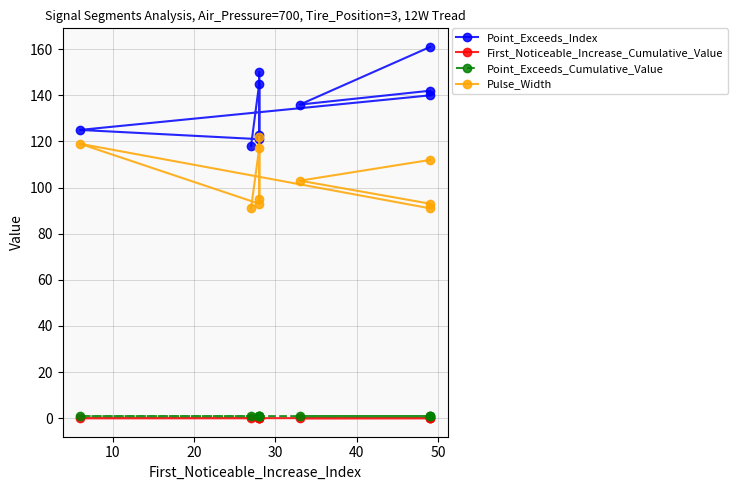

Is the value of First_Noticeable_Increase_Cumulative_Value at 0 greater than the value of Point_Exceeds_Cumulative_Value at 30?

No